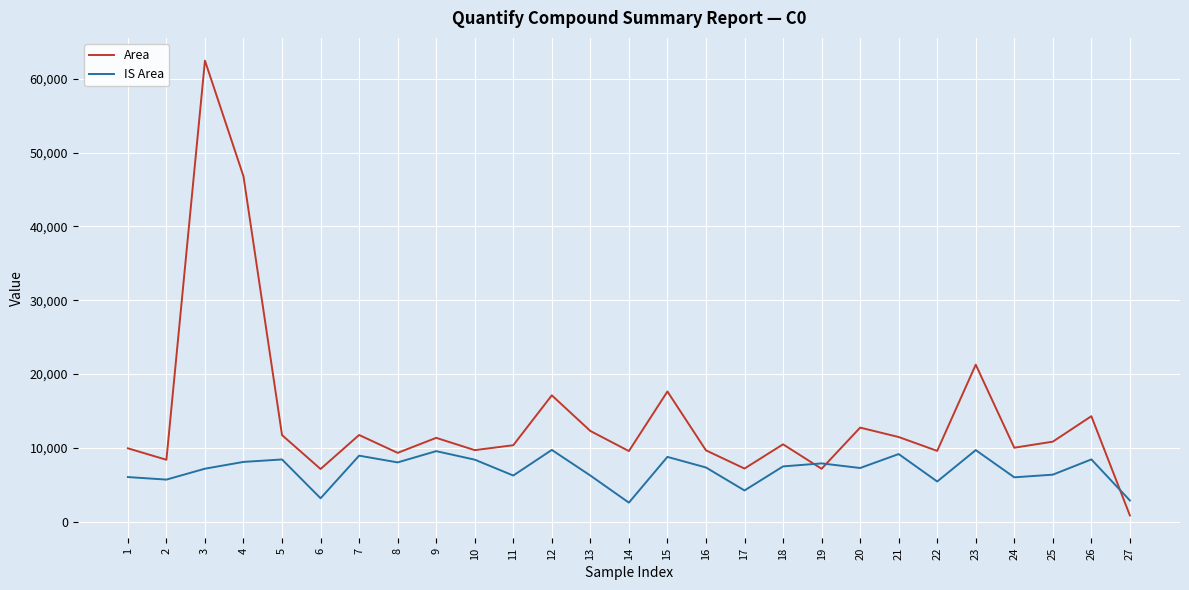

What is the highest value of the Area series?

62467.1